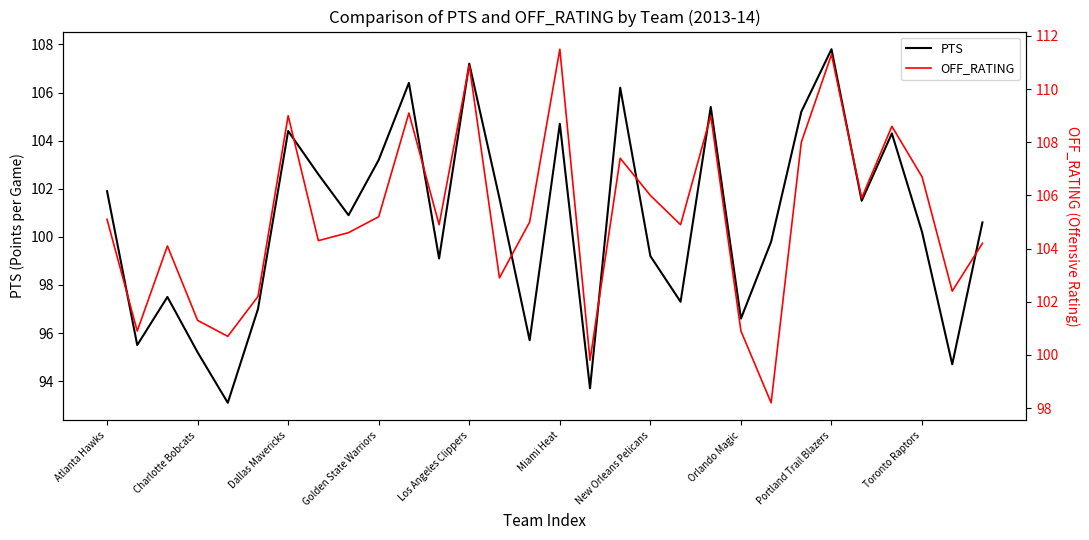

True or false: PTS and OFF_RATING intersect in this chart.

True